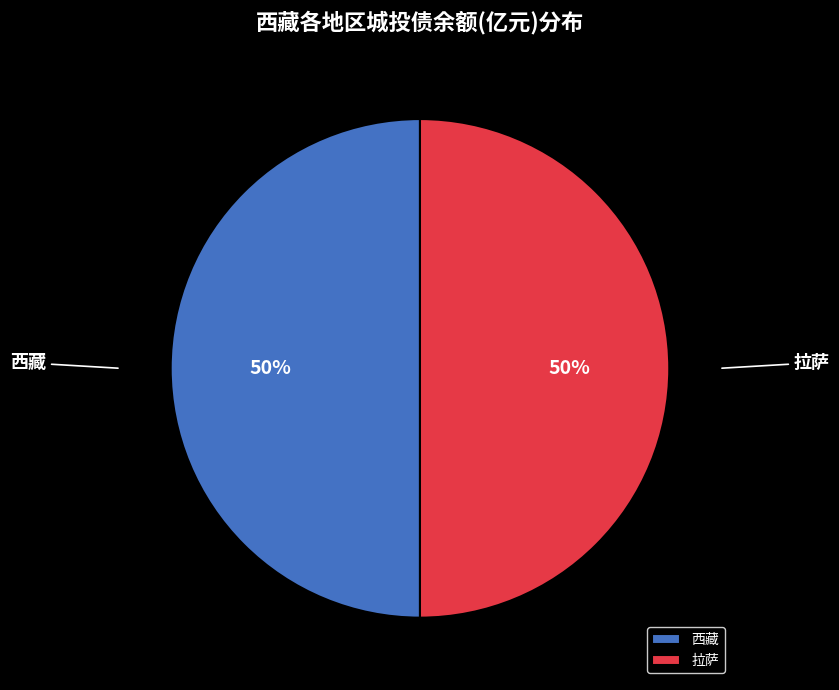

The 拉萨 slice represents 59% of the pie. True or false?

False